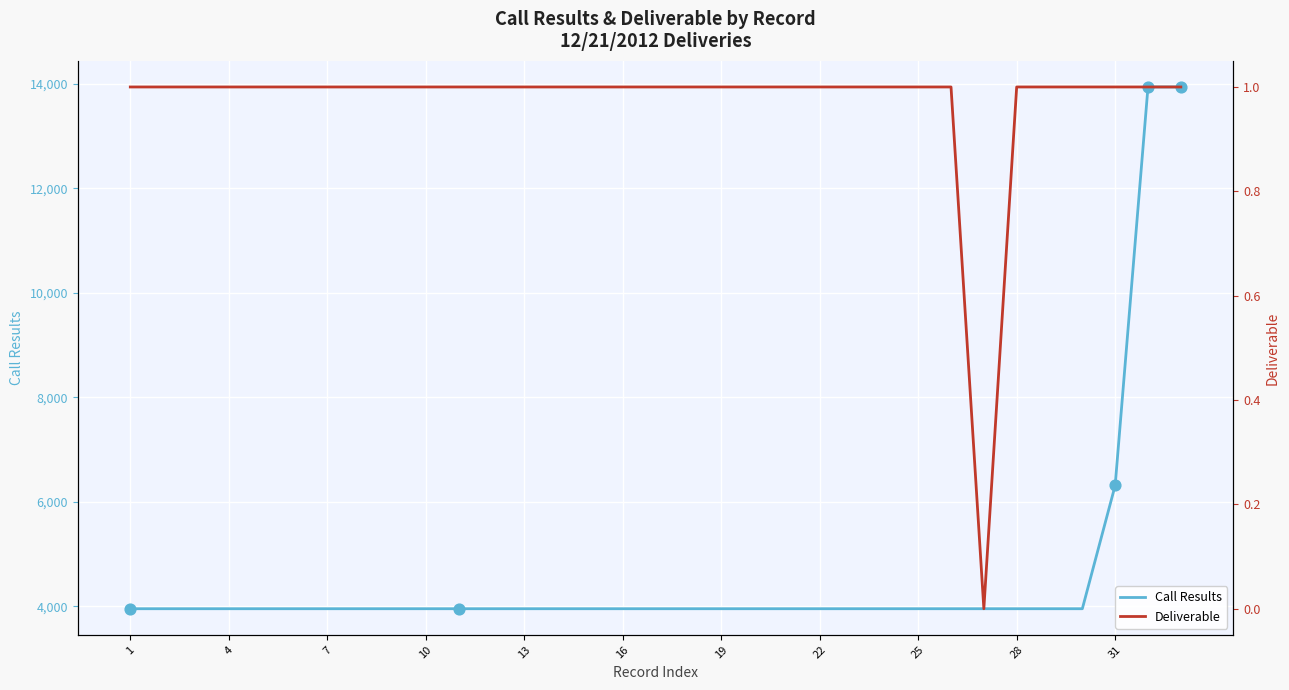

What is the minimum value for Call Results?

3957